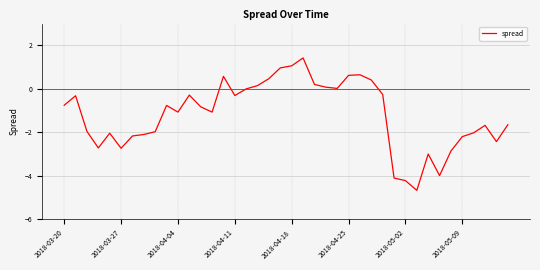

What is the smallest value displayed?

-4.7